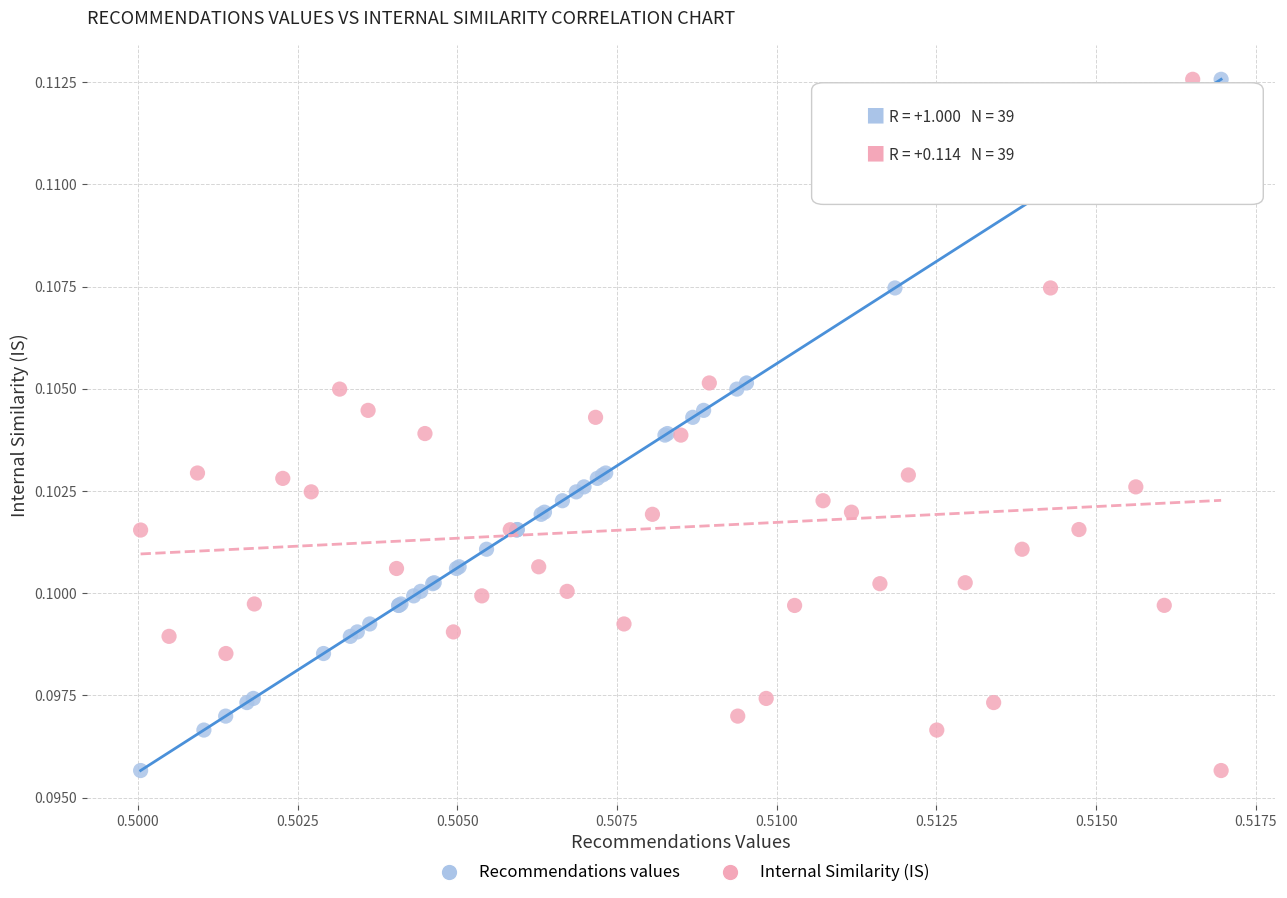

What are all the series names shown in the legend?

Recommendations values, Internal Similarity (IS)